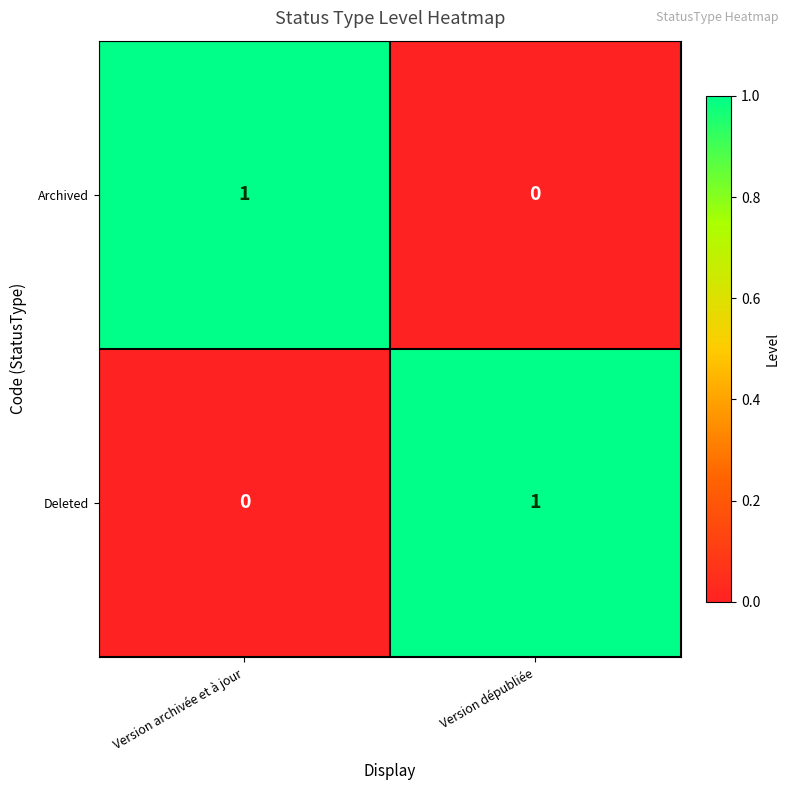

Is it true that Deleted equals 1 at Version dépubliée?

True